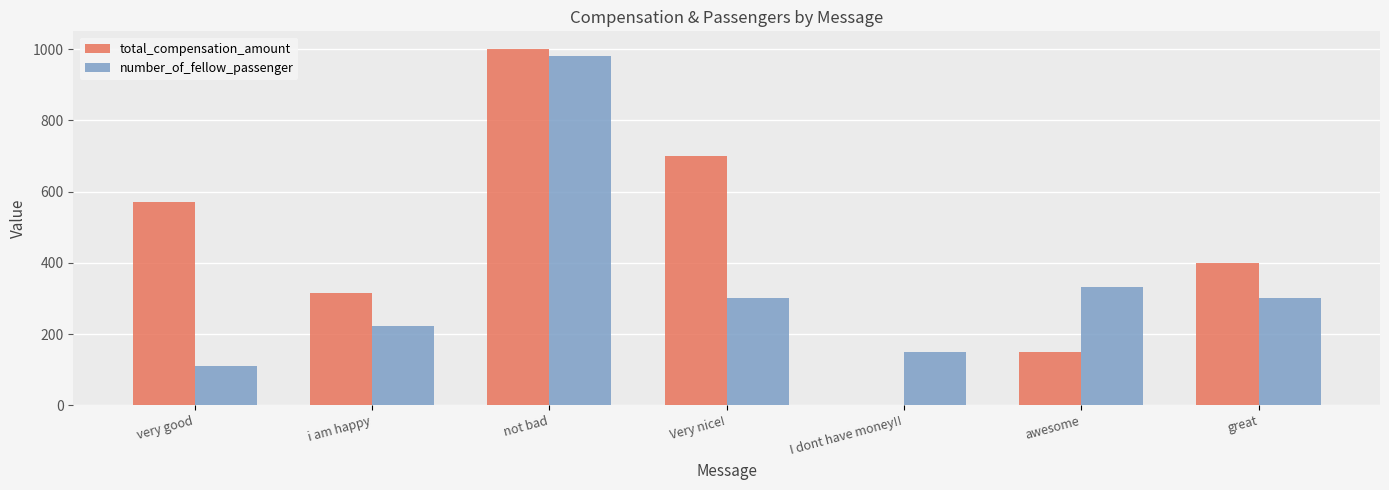

What is the sum of all total_compensation_amount values?

3138